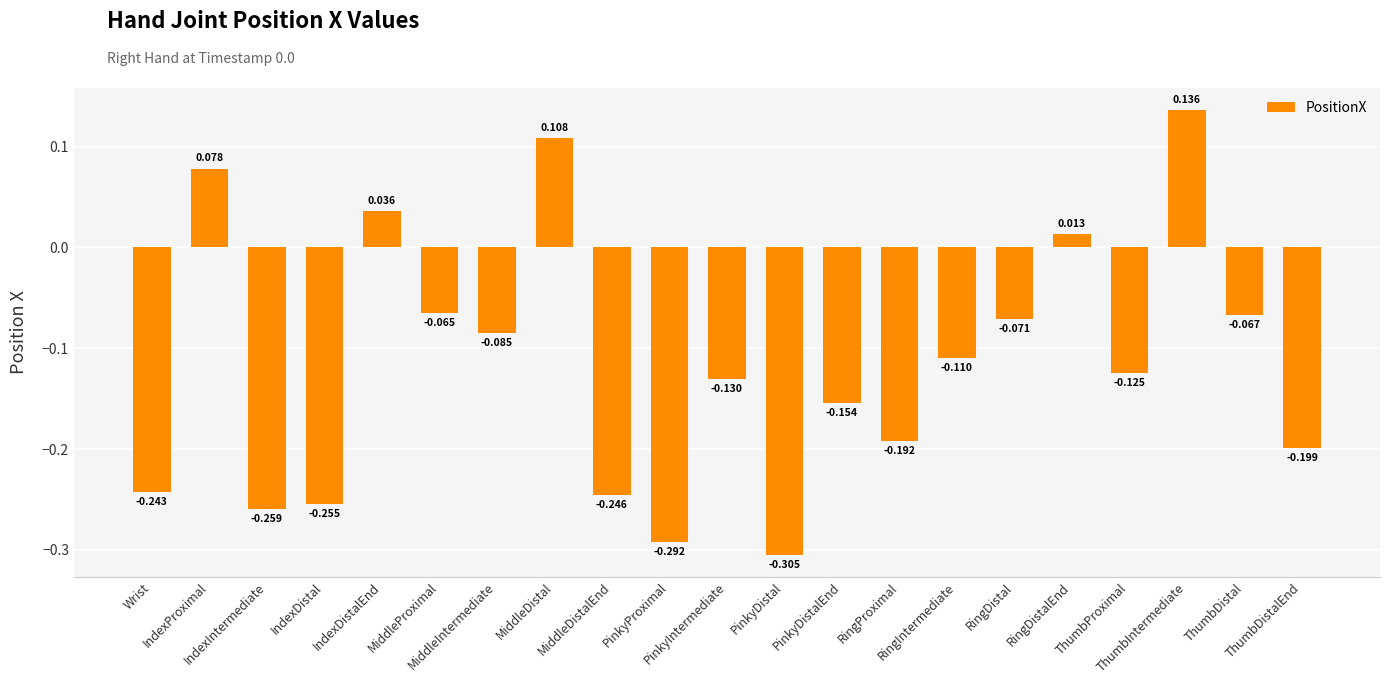

Reading left to right, transcribe all the data shown in this chart.

-0.2	0.1	-0.3	-0.3	0.0	-0.1	-0.1	0.1	-0.2	-0.3	-0.1	-0.3	-0.2	-0.2	-0.1	-0.1	0.0	-0.1	0.1	-0.1	-0.2